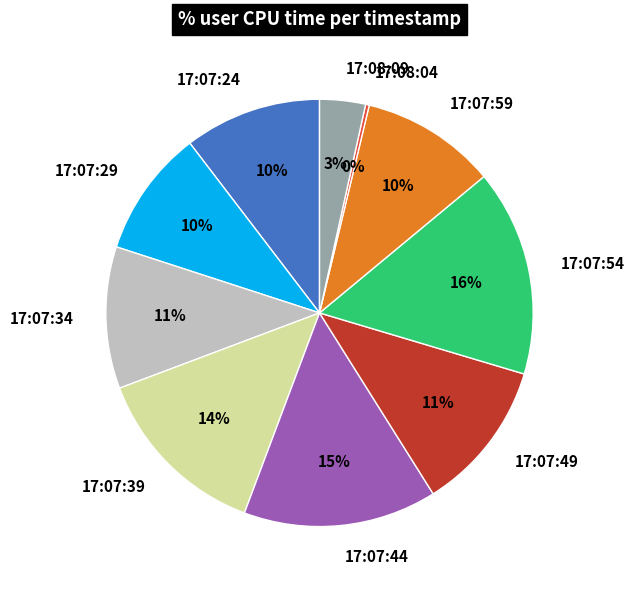

Which has a higher value, 17:07:39 or 17:07:59?

17:07:39